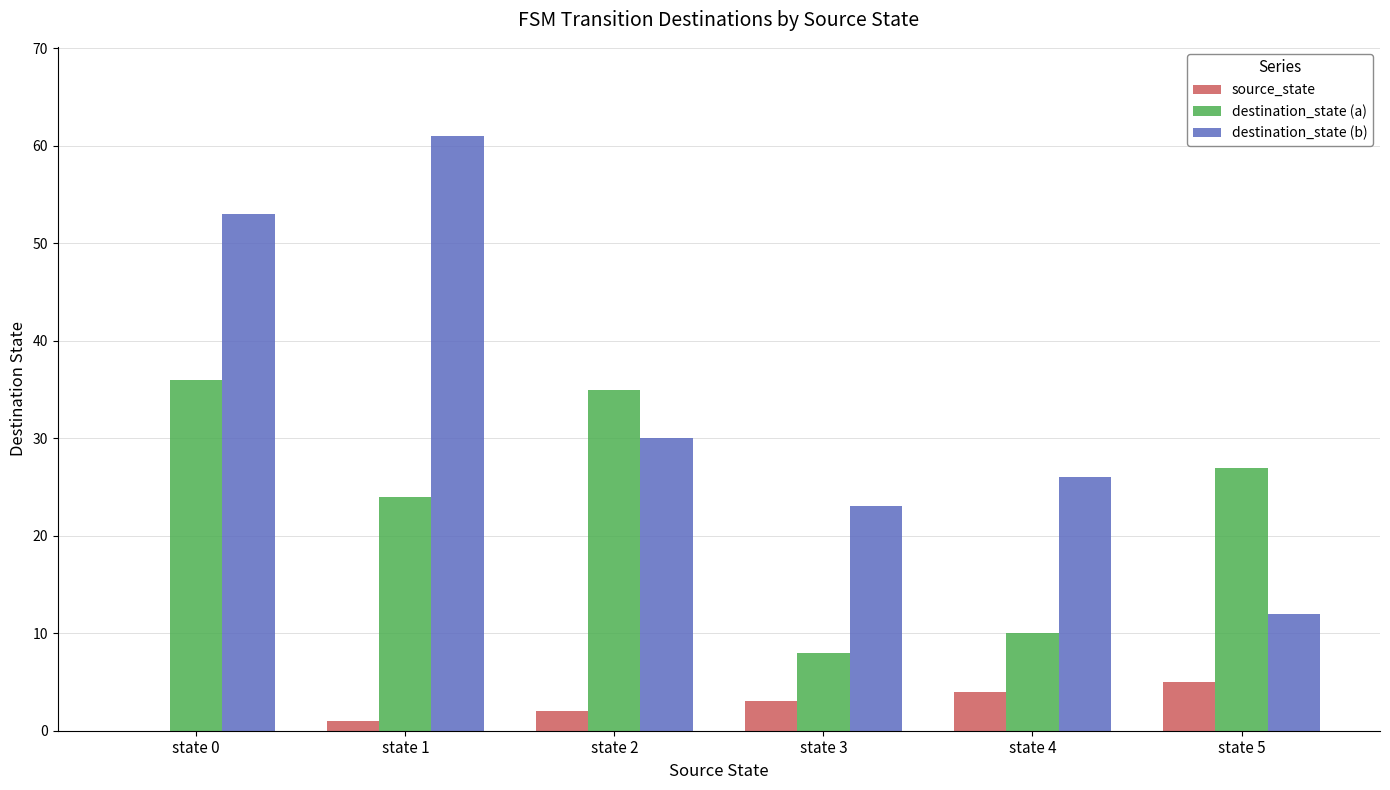

How many groups of bars are there?

6